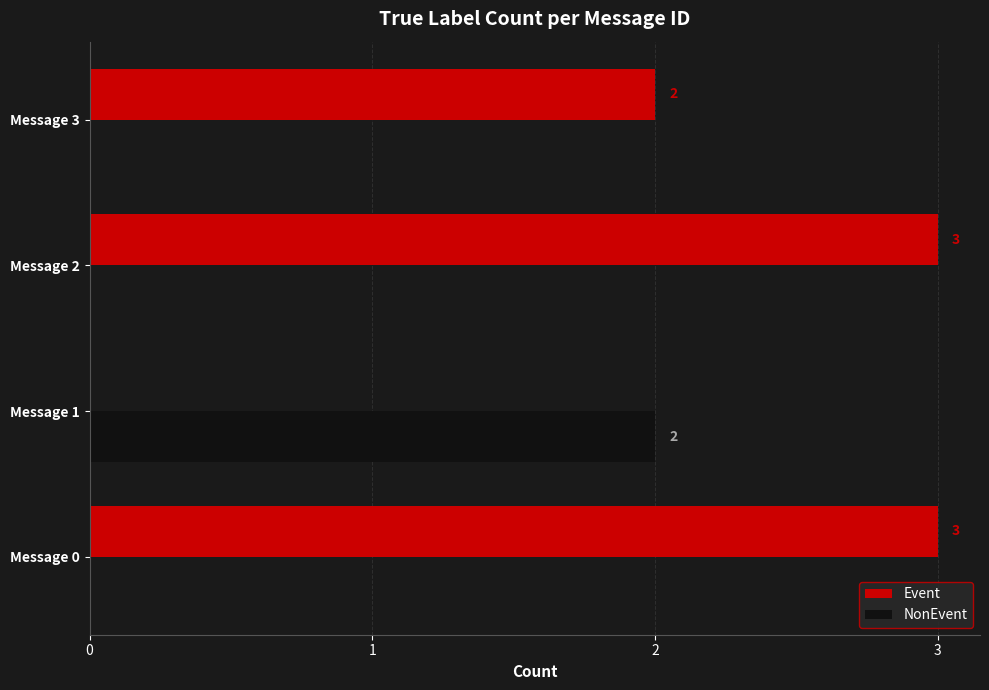

Which series has the widest spread of values?

Event